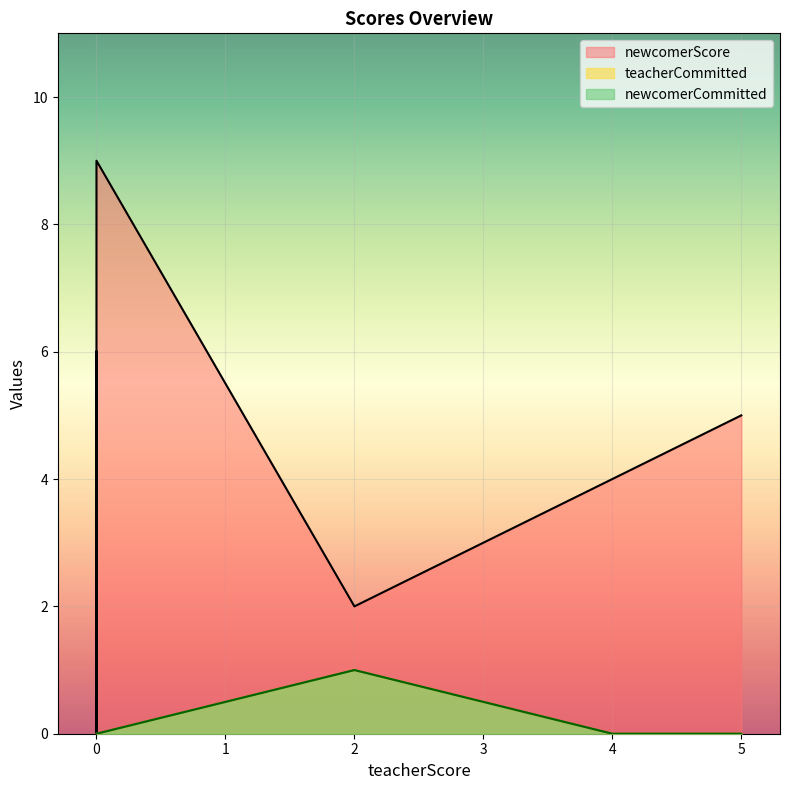

True or false: newcomerCommitted and teacherCommitted cross at least once.

False